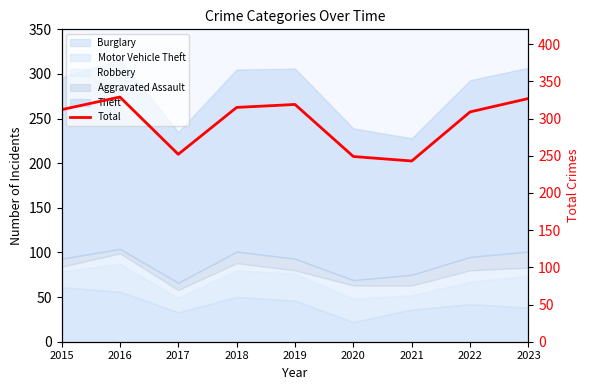

The value at 2018 is 469. True or false?

False